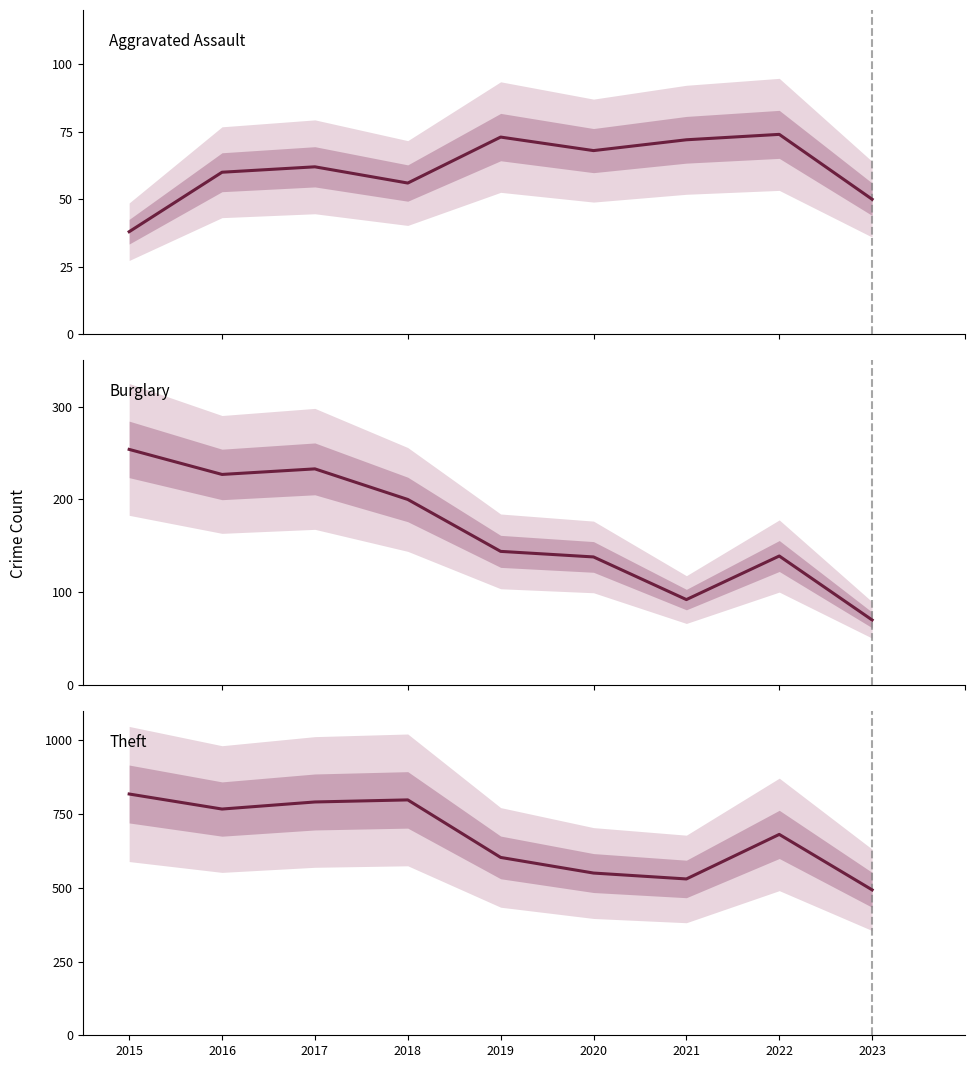

At which label does Burglary first exceed 144?

2015